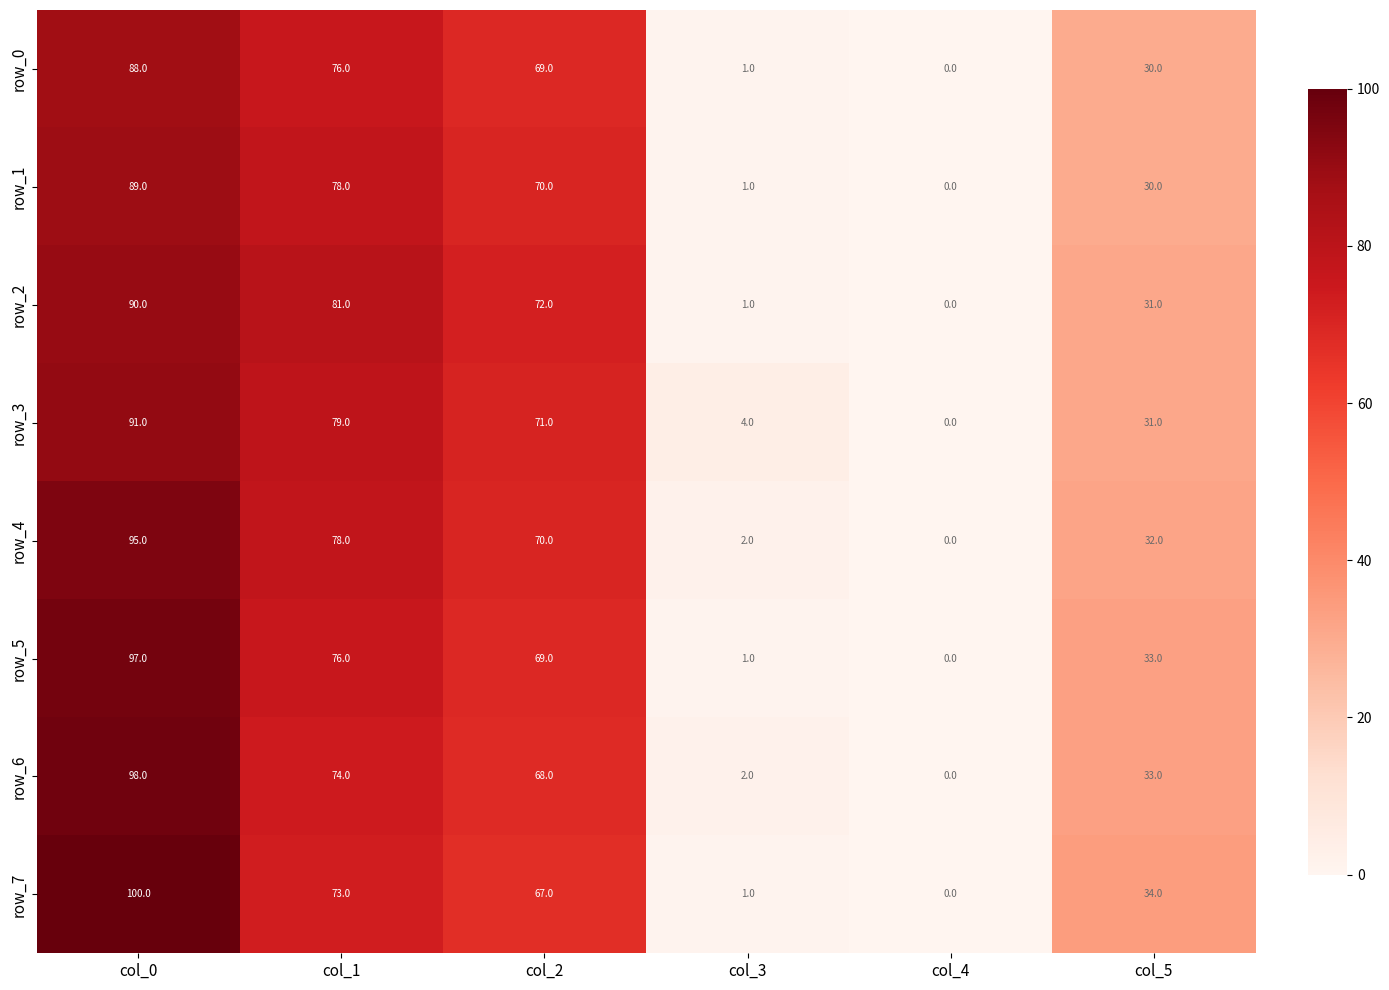

Which series changed the most between col_0 and col_5?

row_7